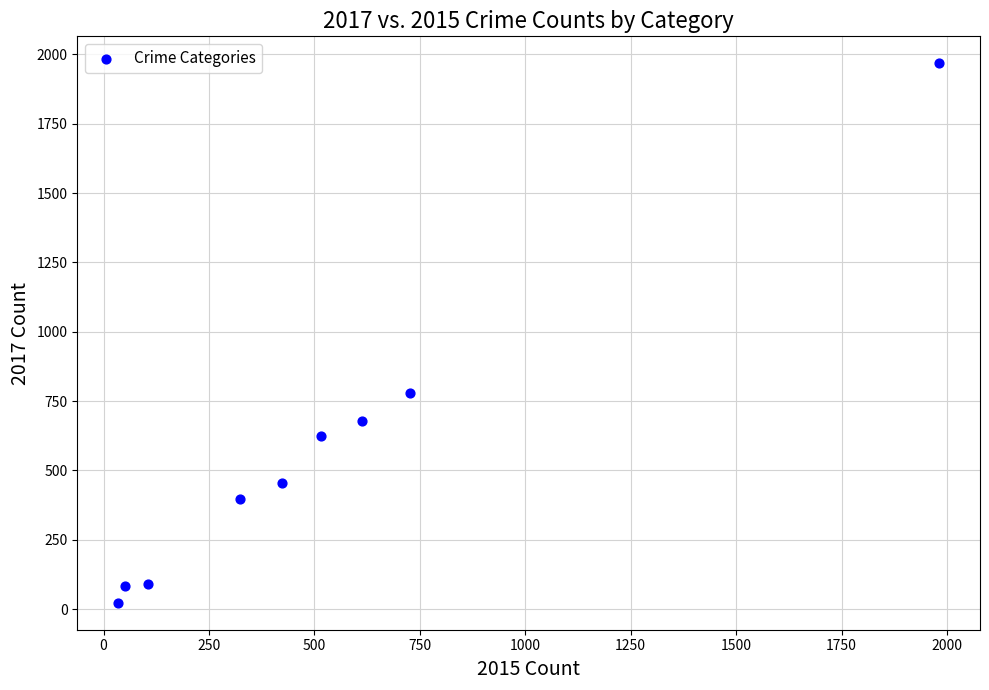

What Y value in the scatter plot is closest to 995?

780